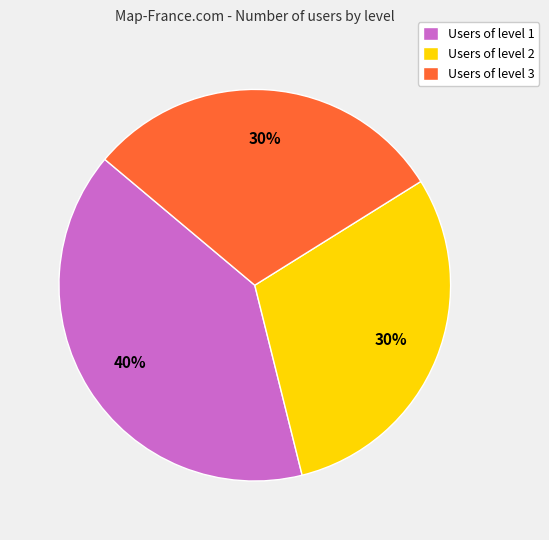

Do Users of level 3 and Users of level 1 together represent more than half of the pie?

Yes